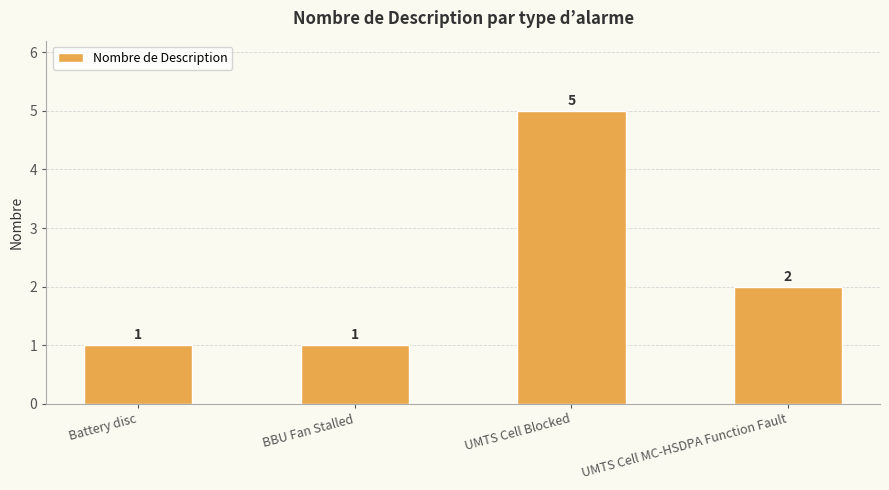

The value at UMTS Cell Blocked is 1. True or false?

False